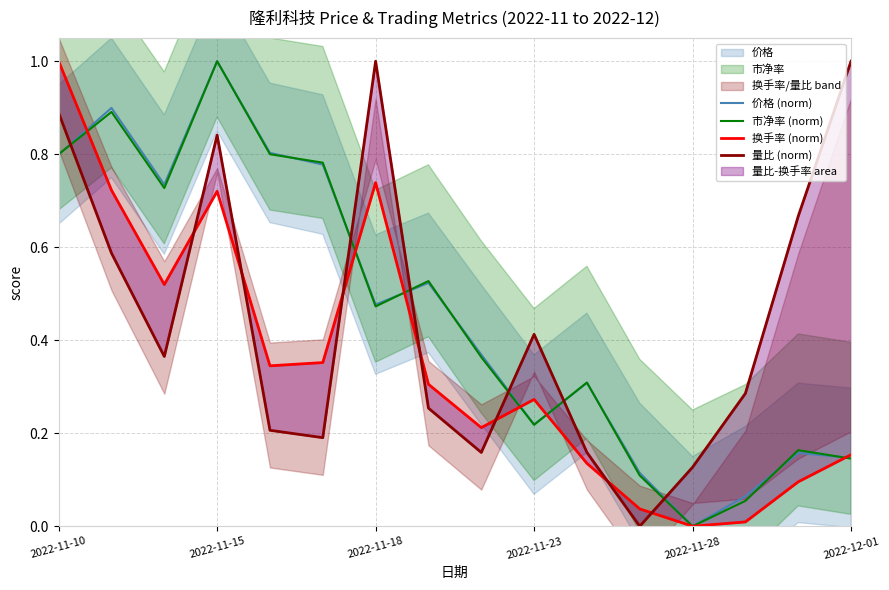

True or false: 价格 (norm) has a value of 0.0 at 13.

False